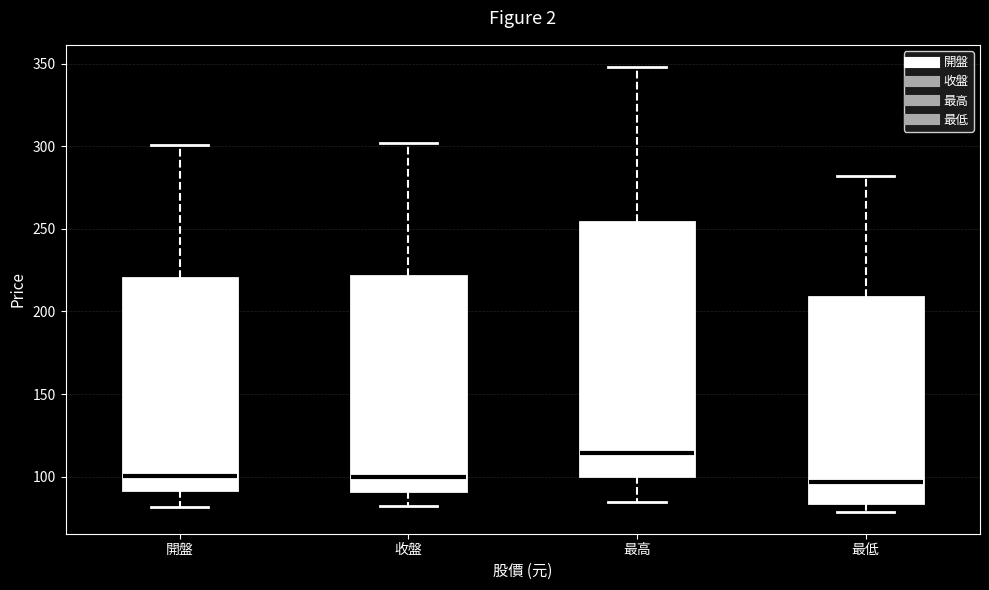

Comparing the boxes themselves (not the whiskers), which one is the tallest?

最高